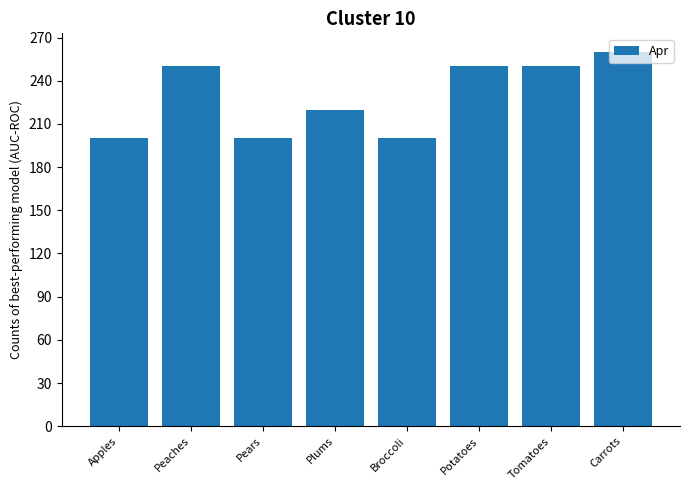

What is the minimum value shown in the chart?

200